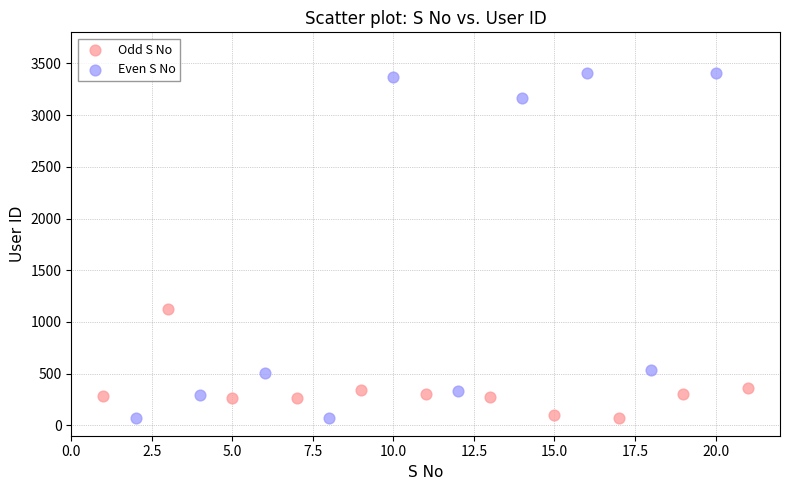

What are all the series names shown in the legend?

Odd S No, Even S No